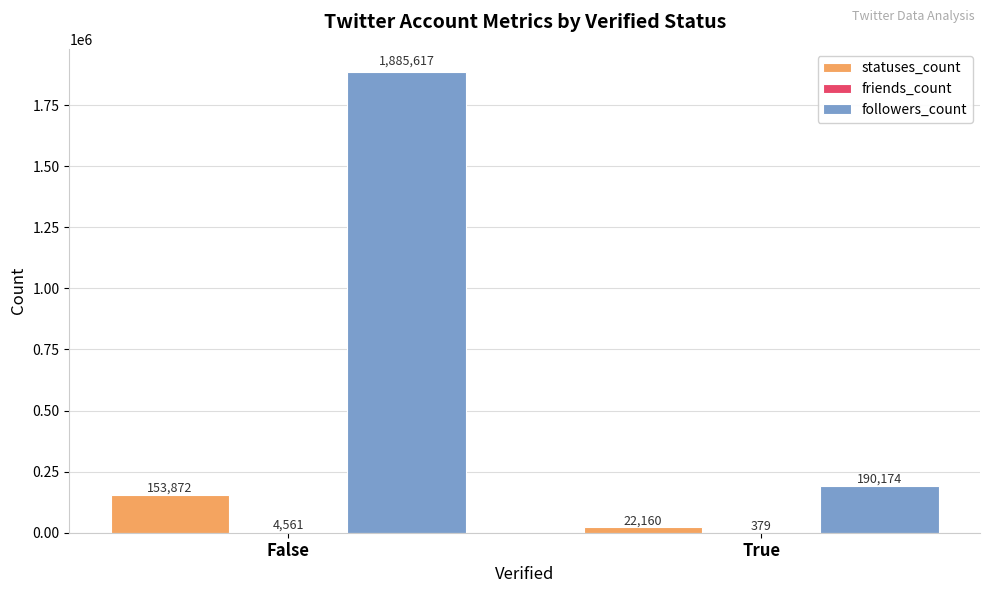

True or false: statuses_count has a value of 22160 at True.

True